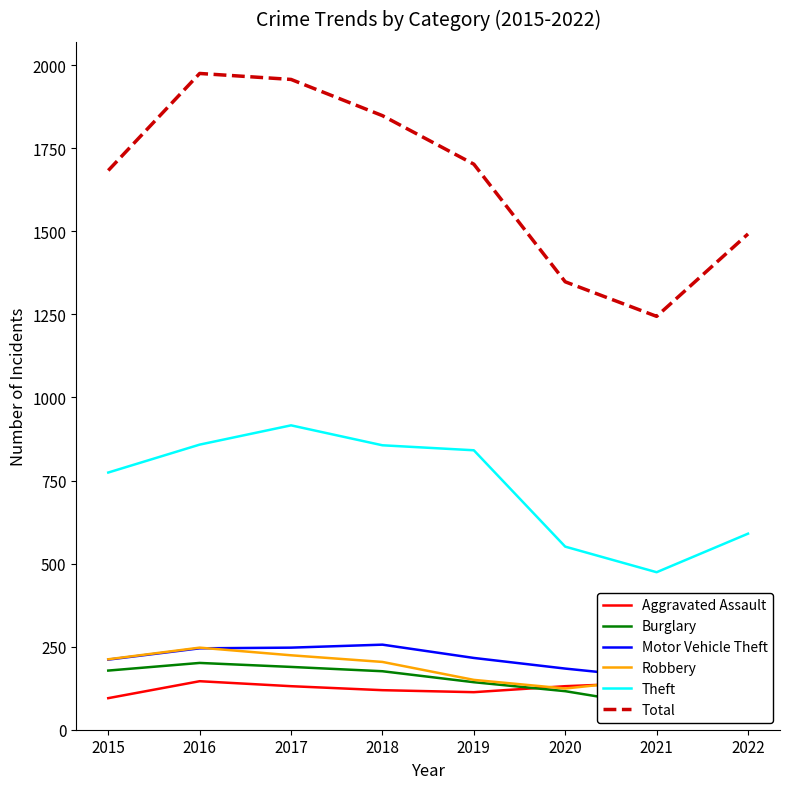

What are all the series names shown in the legend?

Aggravated Assault, Burglary, Motor Vehicle Theft, Robbery, Theft, Total